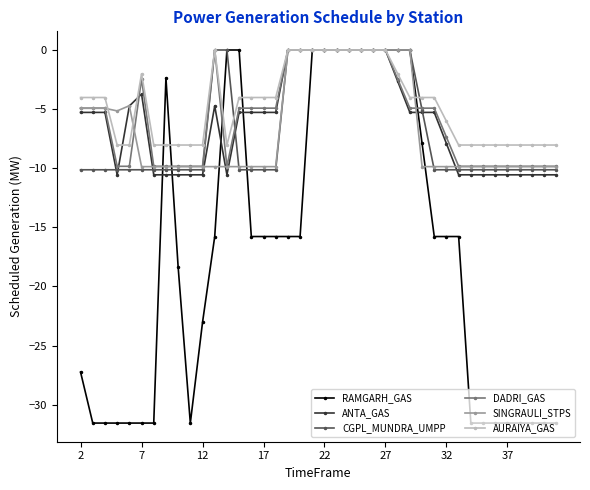

Which series has the widest spread of values?

RAMGARH_GAS